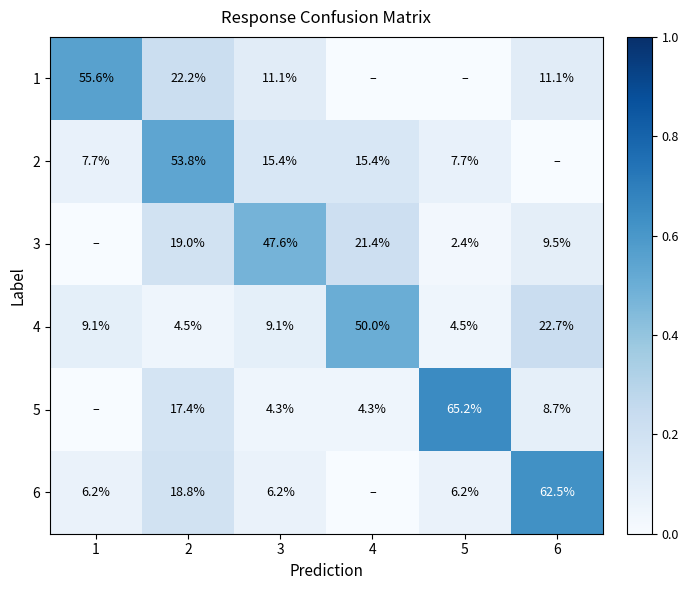

At how many categories does at least one series exceed 0?

6